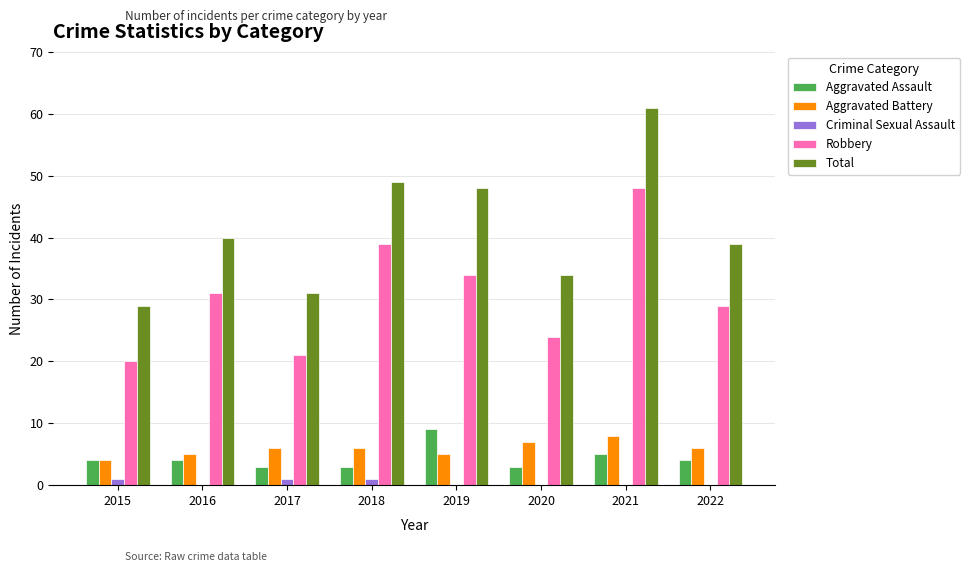

Reading right to left, list all the values displayed in this chart.

Aggravated Assault: 2022=4	2021=5	2020=3	2019=9	2018=3	2017=3	2016=4	2015=4
Aggravated Battery: 2022=6	2021=8	2020=7	2019=5	2018=6	2017=6	2016=5	2015=4
Criminal Sexual Assault: 2022=0	2021=0	2020=0	2019=0	2018=1	2017=1	2016=0	2015=1
Robbery: 2022=29	2021=48	2020=24	2019=34	2018=39	2017=21	2016=31	2015=20
Total: 2022=39	2021=61	2020=34	2019=48	2018=49	2017=31	2016=40	2015=29